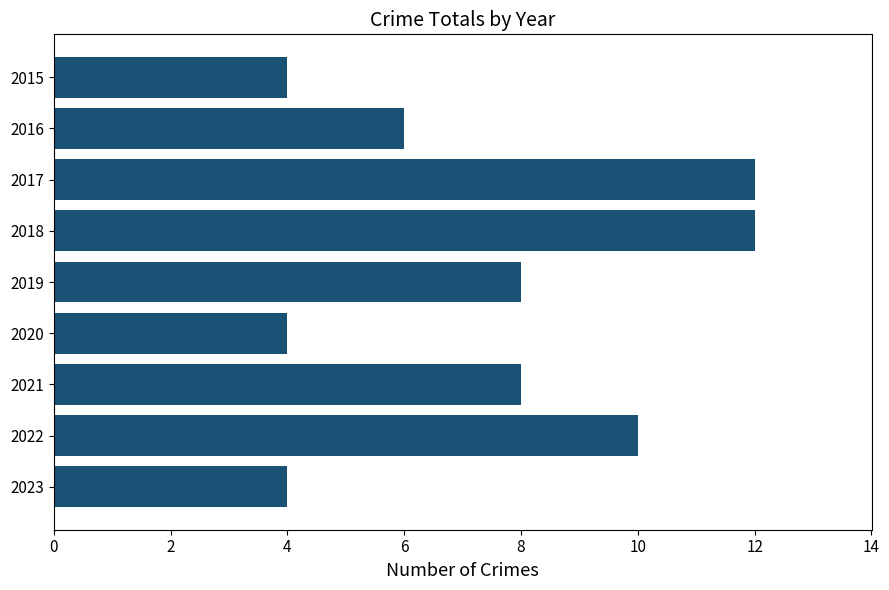

Which has a higher value, 2022 or 2019?

2022